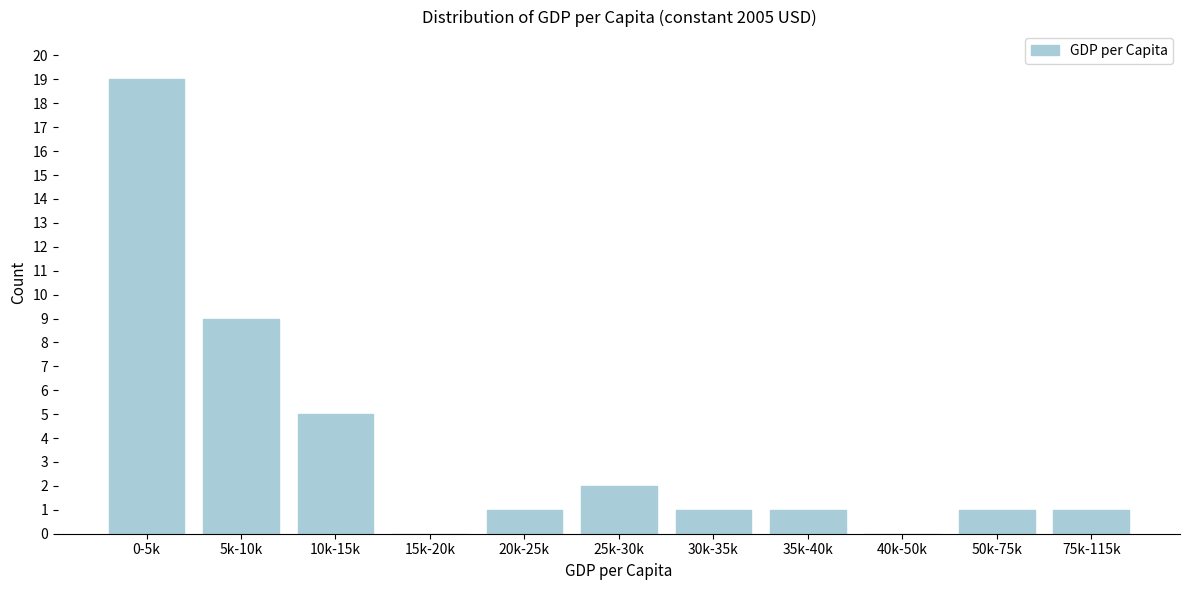

Reading left to right, list all the values displayed in this chart.

0-5k=19	5k-10k=9	10k-15k=5	15k-20k=0	20k-25k=1	25k-30k=2	30k-35k=1	35k-40k=1	40k-50k=0	50k-75k=1	75k-115k=1